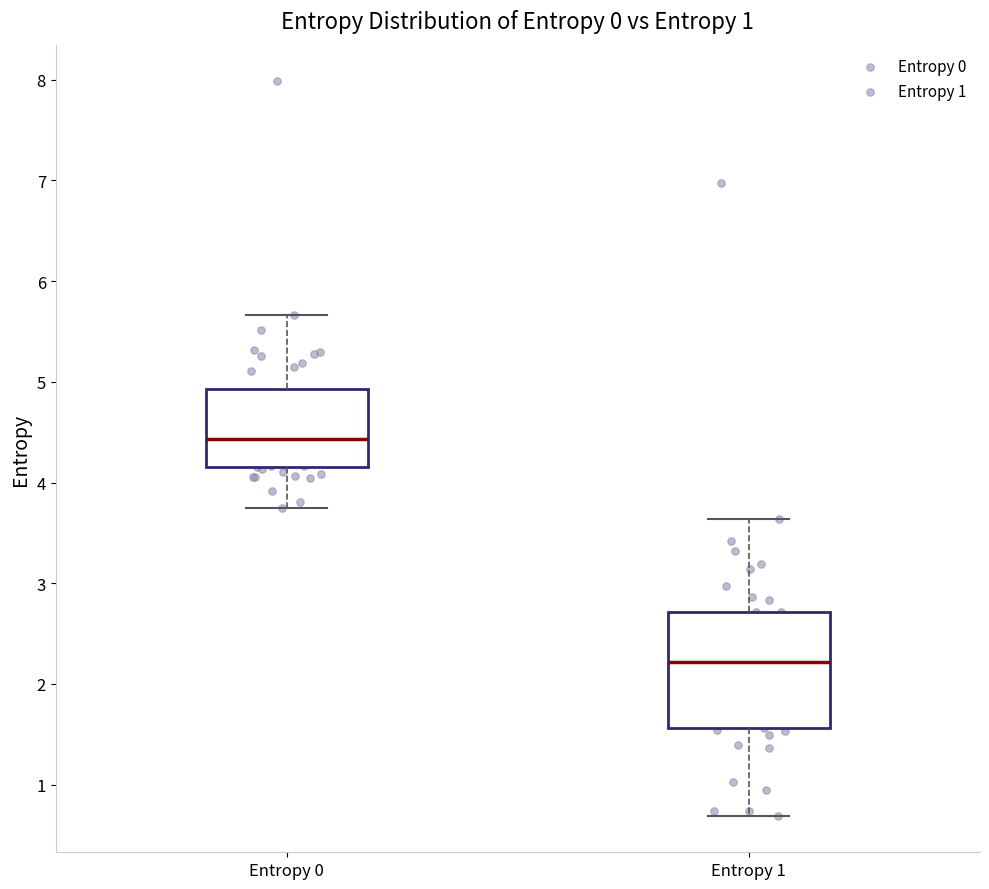

Reading left to right, read every box against the y-axis: the position of its median line, the range the box covers, and the ends of its whiskers. The values are not printed on the chart, so give them approximately, as read against the axis.

Entropy 0: median 4.4, box 4.2 to 4.9, whiskers 3.7 to 5.7
Entropy 1: median 2.2, box 1.6 to 2.7, whiskers 0.7 to 3.6